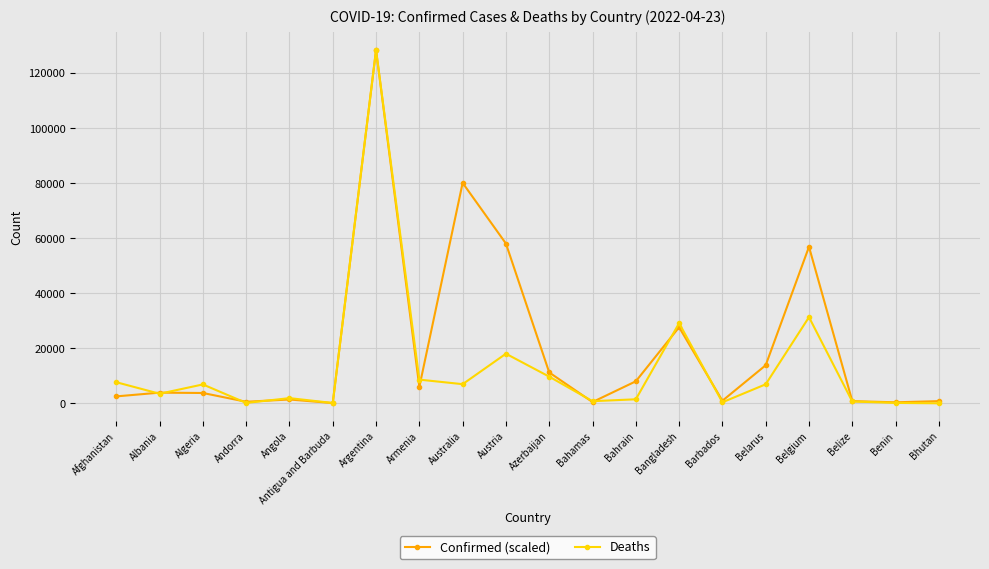

At which category is the sum across all series the highest?

Argentina